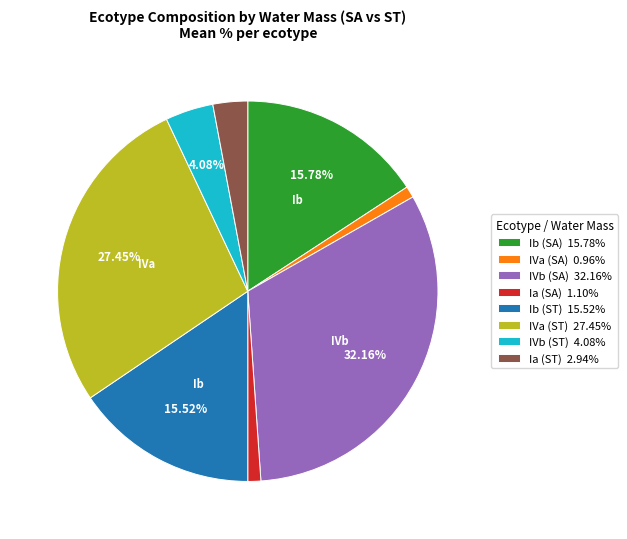

Approximately how many times larger is the value at IVb (ST) 4.08% compared to Ib (ST) 15.52%?

0.3